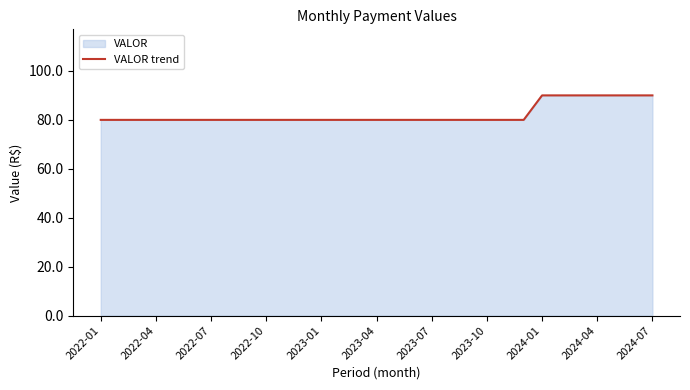

What position from the right is 23?

8